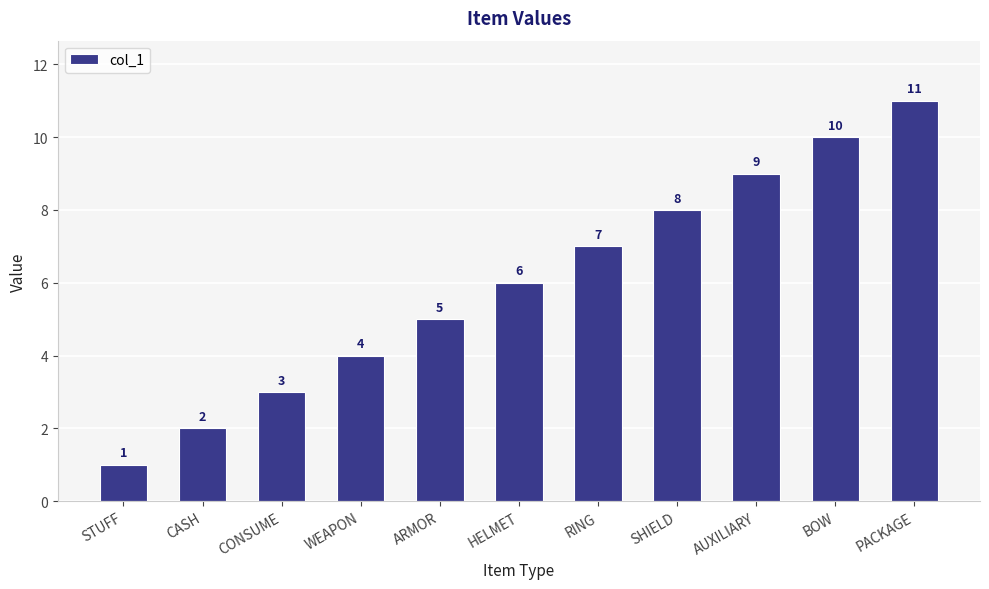

Rank the categories by value from highest to lowest.

PACKAGE, BOW, AUXILIARY, SHIELD, RING, HELMET, ARMOR, WEAPON, CONSUME, CASH, STUFF